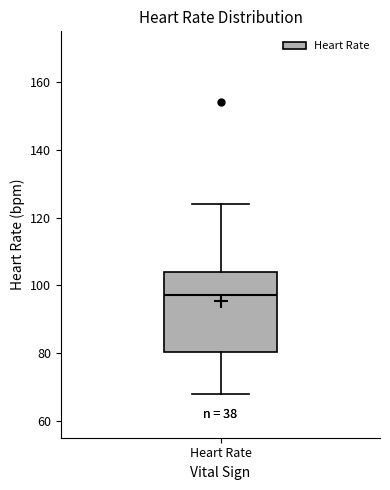

Where is the upper edge of the box for Heart Rate on the y-axis? The values are not printed on the chart, so give them approximately, as read against the axis.

104